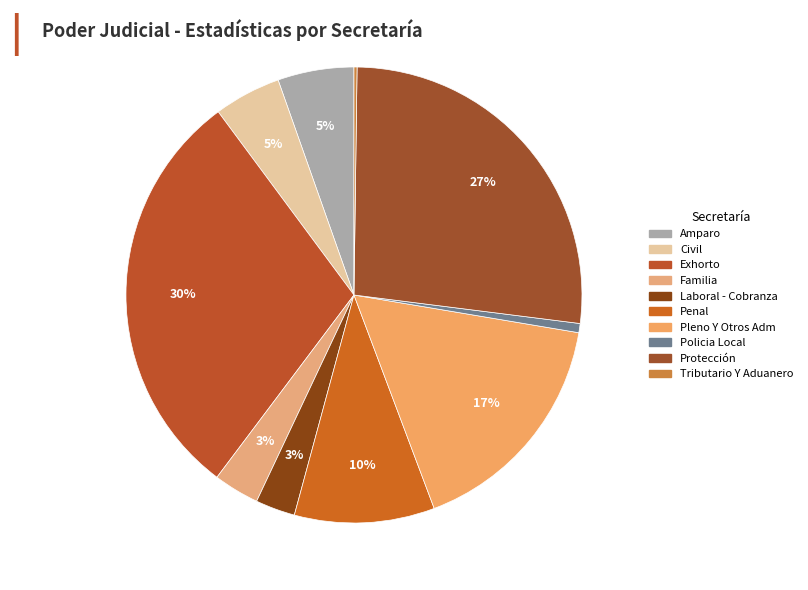

Is there any slice that represents more than half of the pie?

No